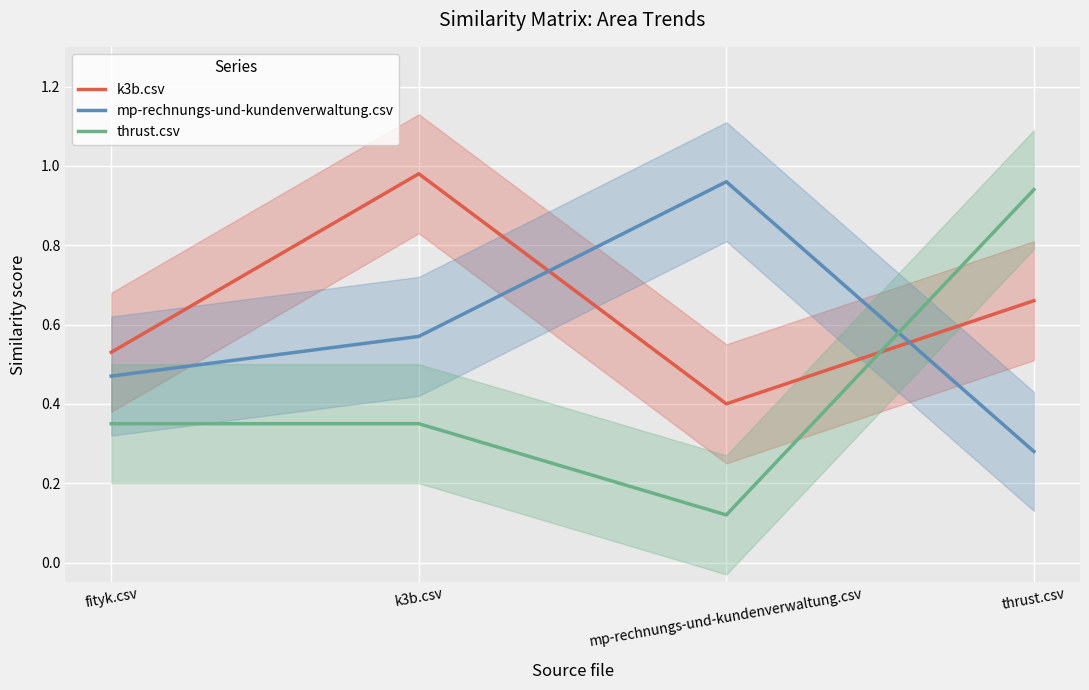

Is it true that thrust.csv equals 0.5 at k3b.csv?

False